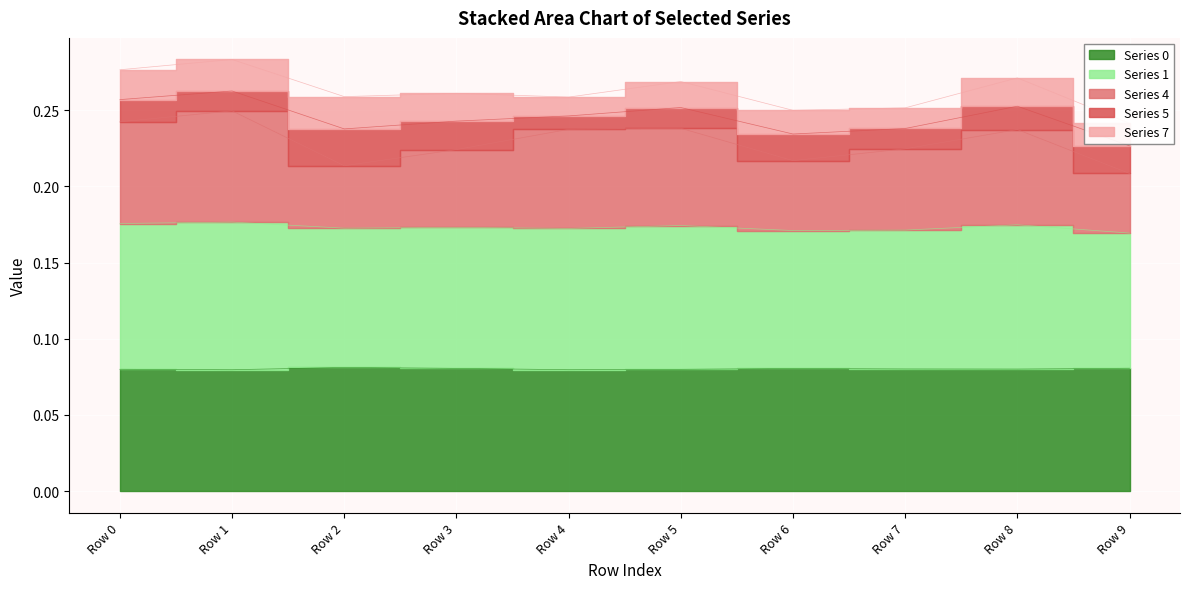

True or false: 1 and 0 cross at least once.

False